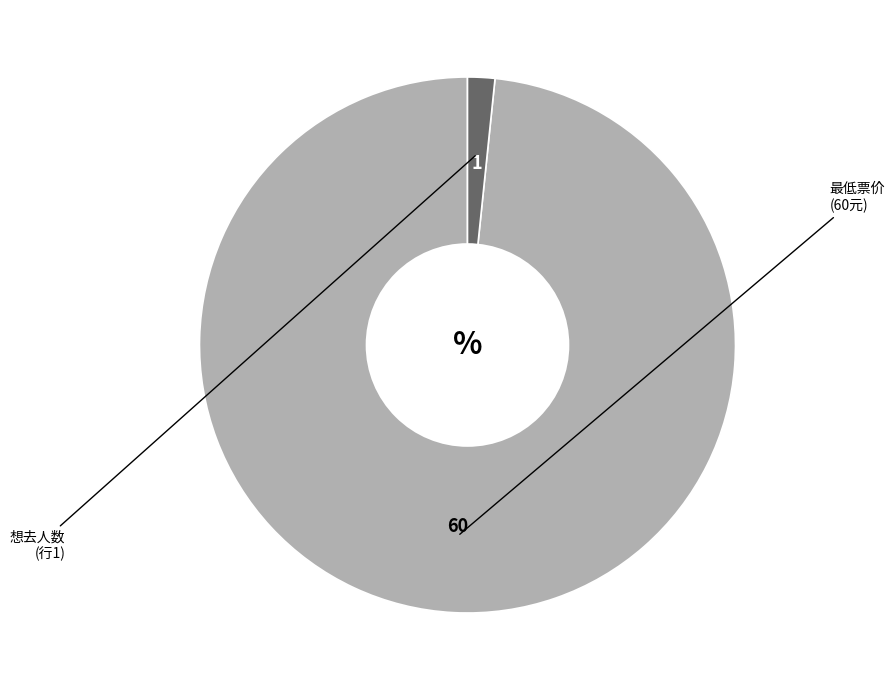

Does any single category account for the majority?

Yes